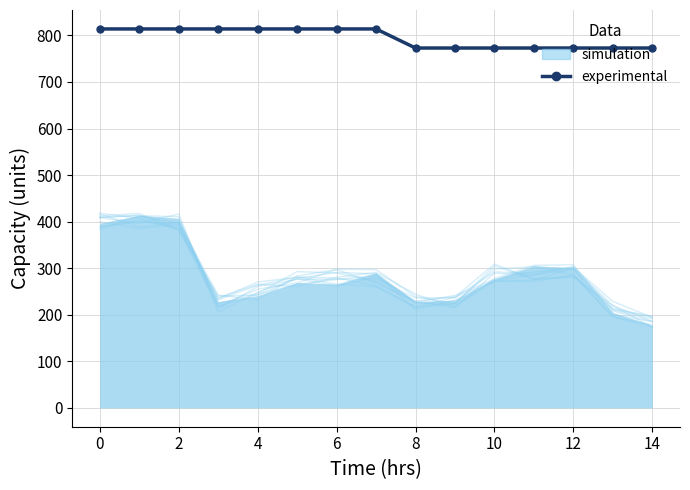

Is the value of simulation at 12 greater than the value of experimental at 6?

No